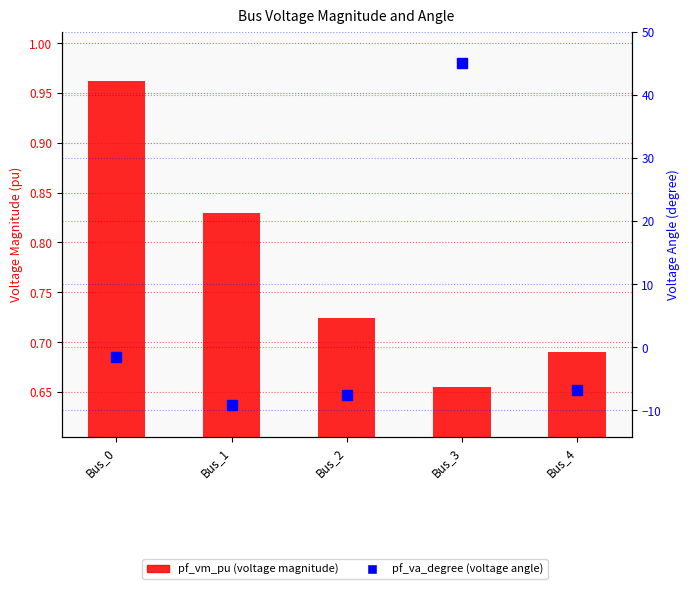

What is the difference between the second highest and second lowest values in the pf_va_degree series?

6.0